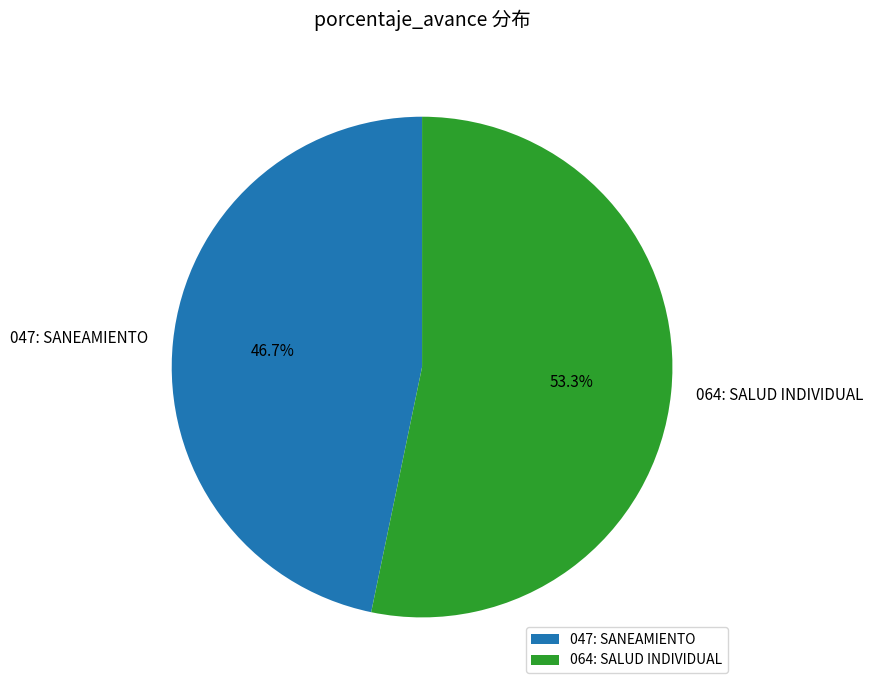

How many slices are in this pie chart?

2